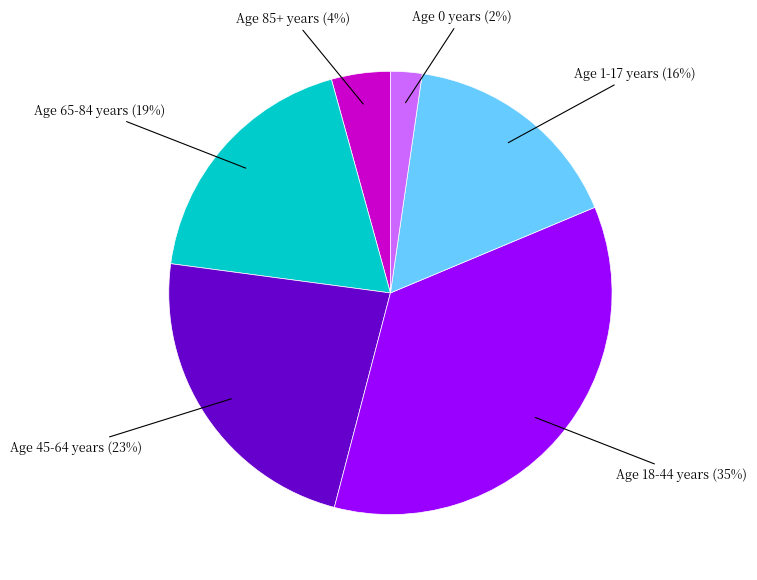

Is there any slice that represents more than half of the pie?

No